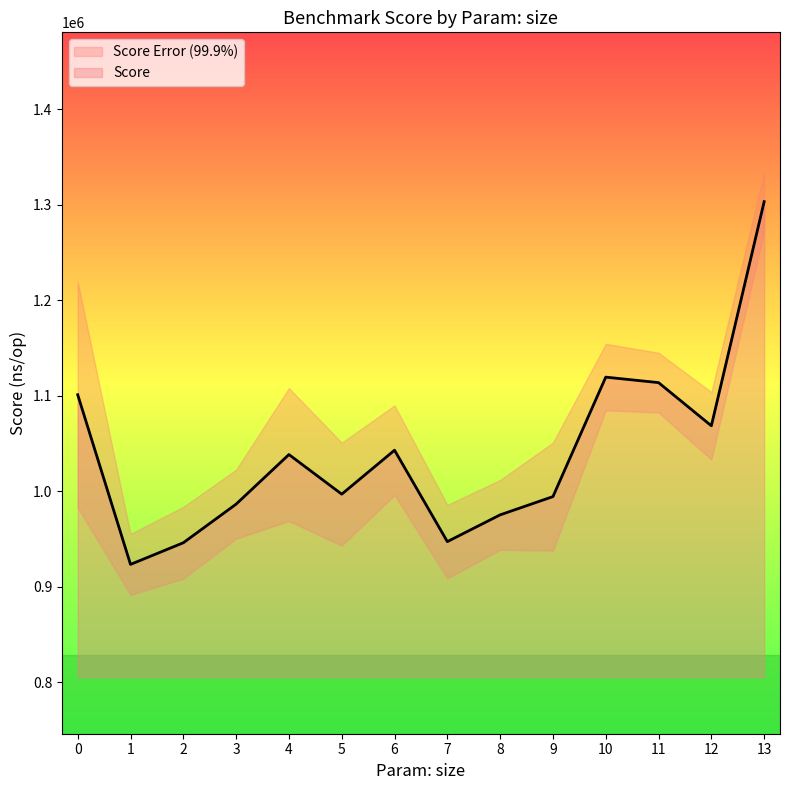

Where is the data nearest to the value 1113327?

11